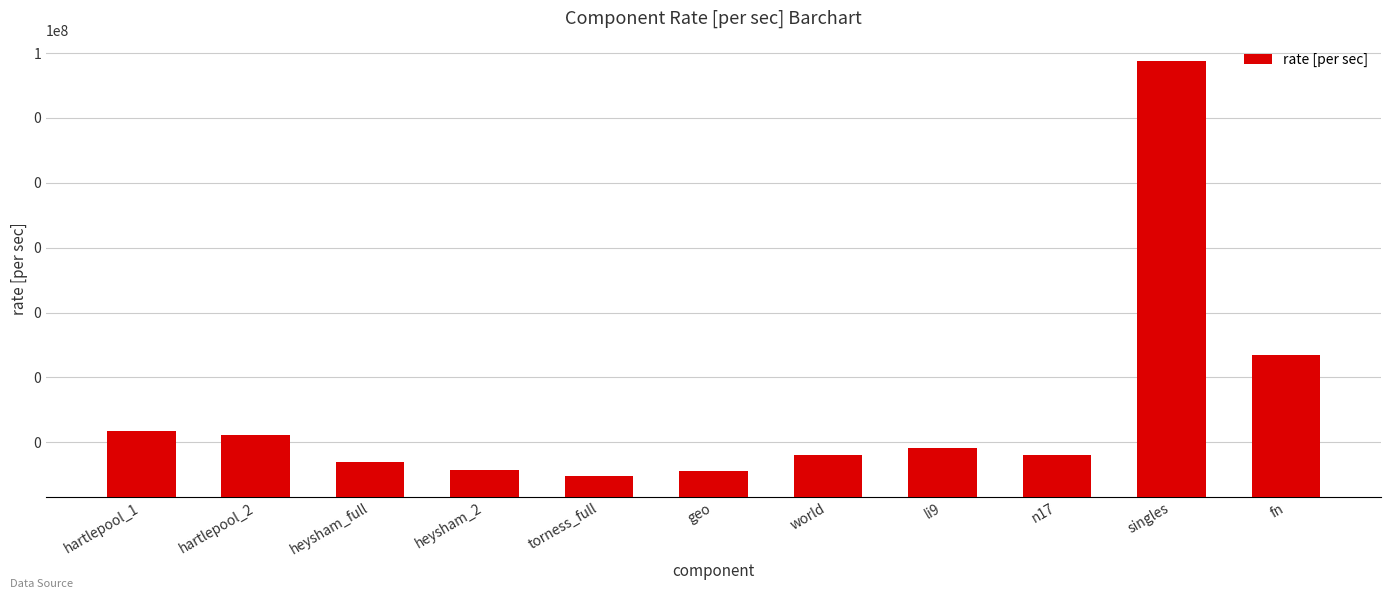

The chart shows a value of 0.0 at geo. True or false?

True